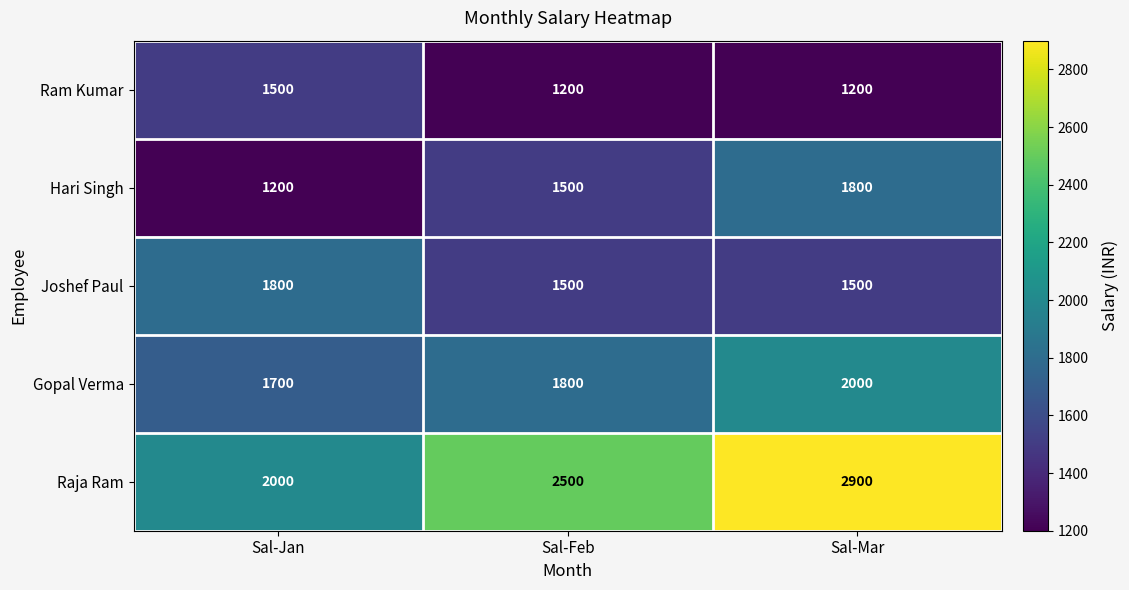

Which category has the highest value across all series?

Sal-Mar